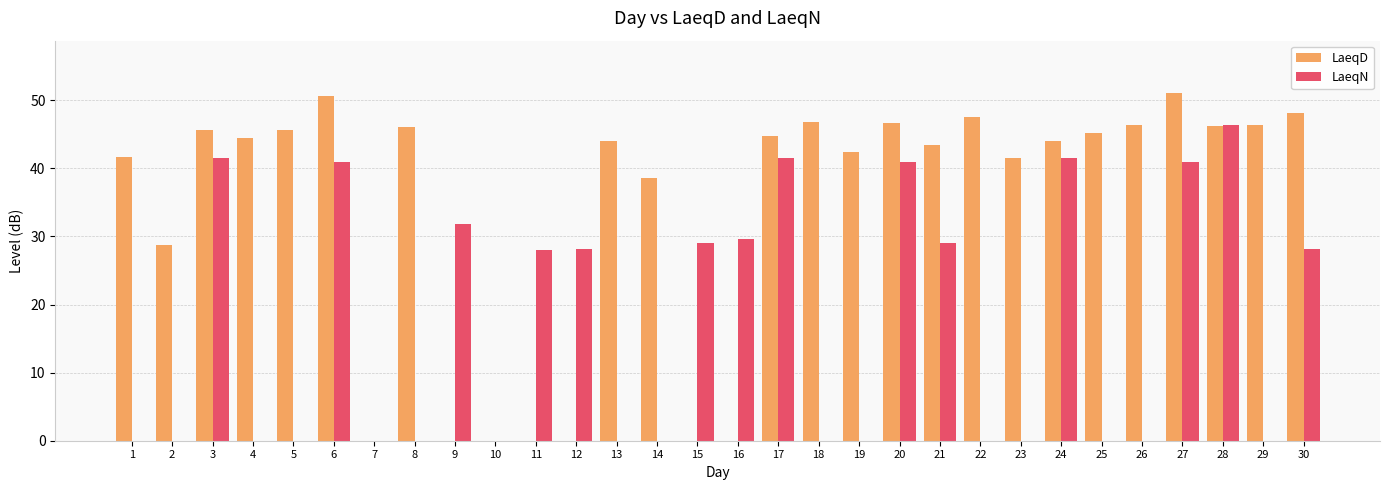

Is the value of LaeqD at 18 greater than the value of LaeqN at 6?

Yes